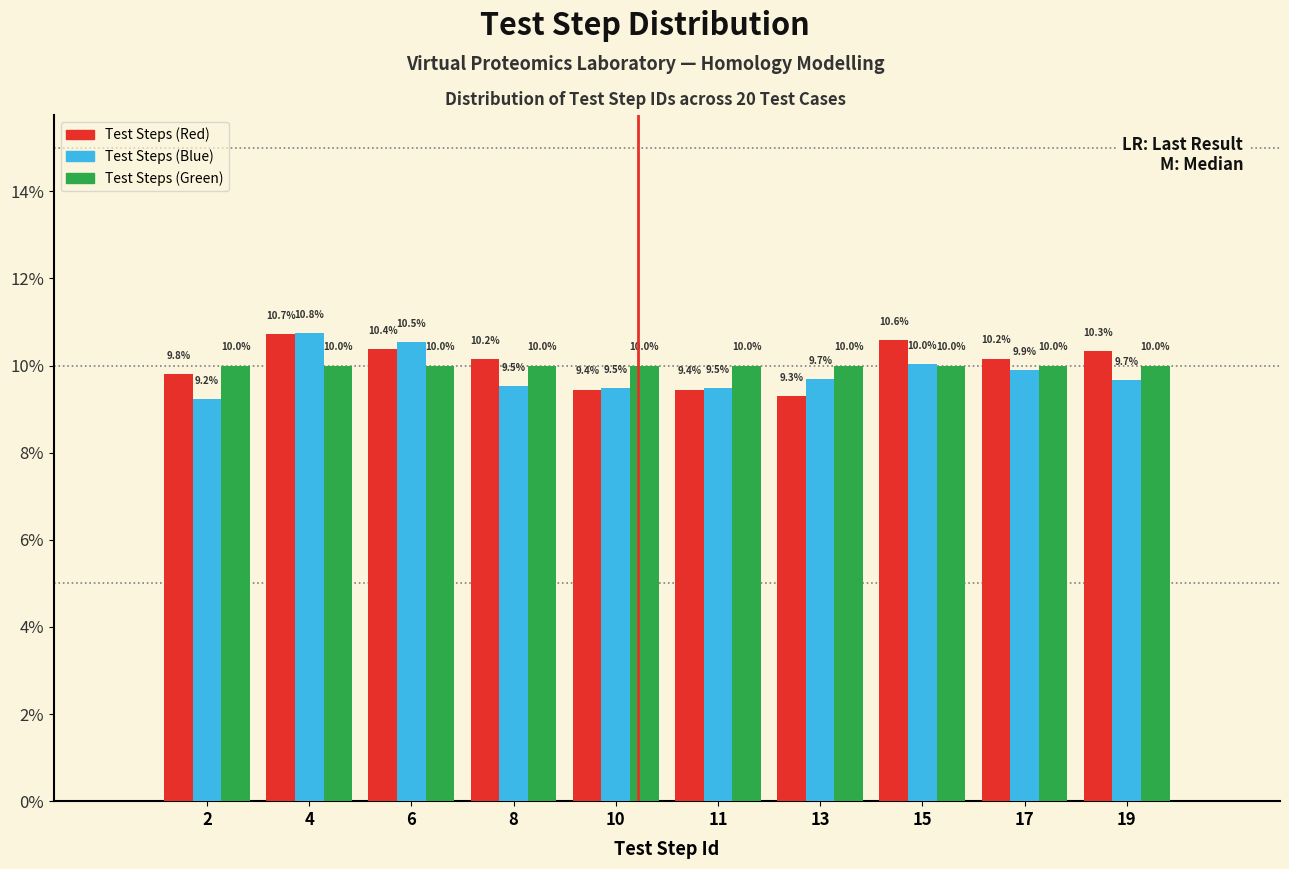

Reading right to left, what are all the values shown in this chart?

Test Steps (Red): 19=10.3	17=10.2	15=10.6	13=9.3	11=9.4	10=9.4	8=10.2	6=10.4	4=10.7	2=9.8
Test Steps (Blue): 19=9.7	17=9.9	15=10.0	13=9.7	11=9.5	10=9.5	8=9.5	6=10.5	4=10.8	2=9.2
Test Steps (Green): 19=10.0	17=10.0	15=10.0	13=10.0	11=10.0	10=10.0	8=10.0	6=10.0	4=10.0	2=10.0